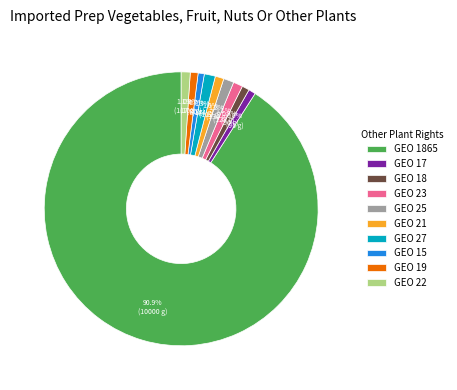

How many slices are in this pie chart?

10